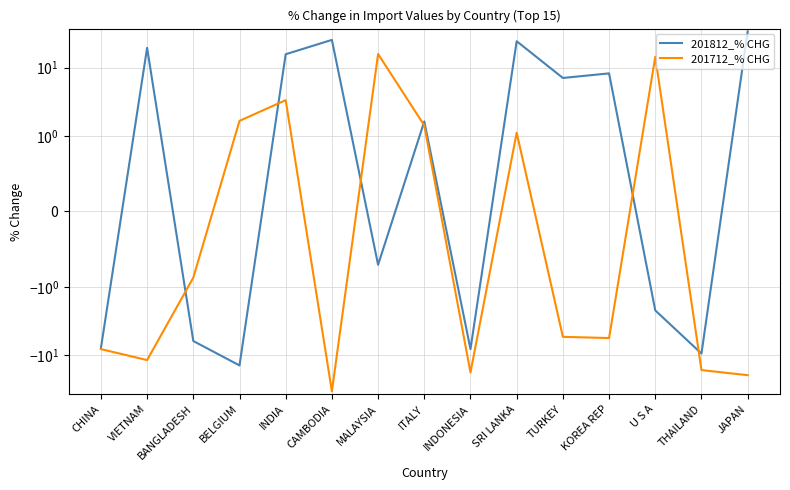

What is the smallest value displayed?

-34.0